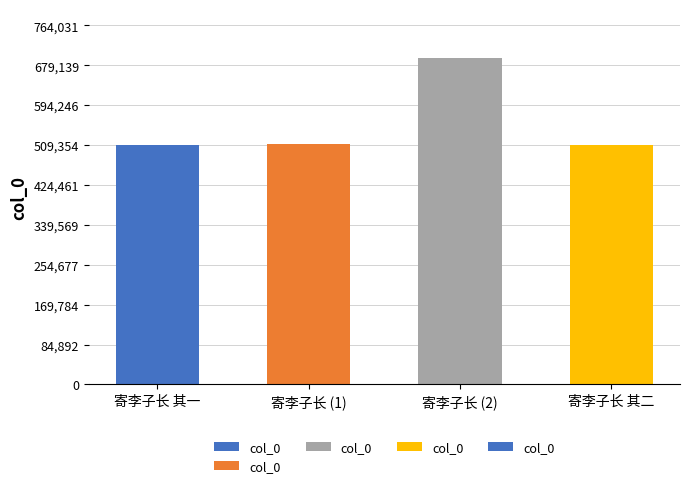

The value at 寄李子长 (2) is 1187418. True or false?

False